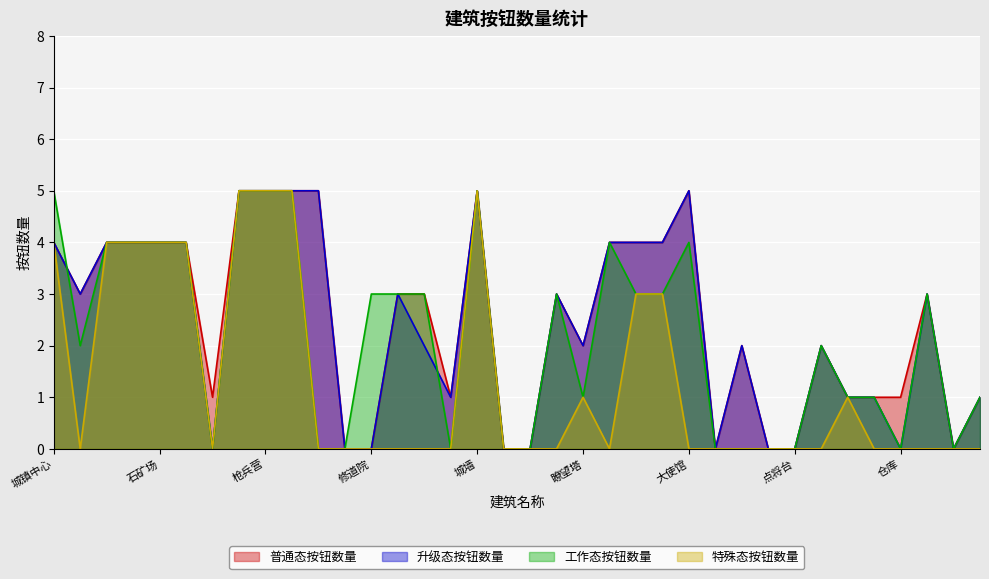

True or false: 特殊态按钮数量 has more than 2 interior local peaks.

True